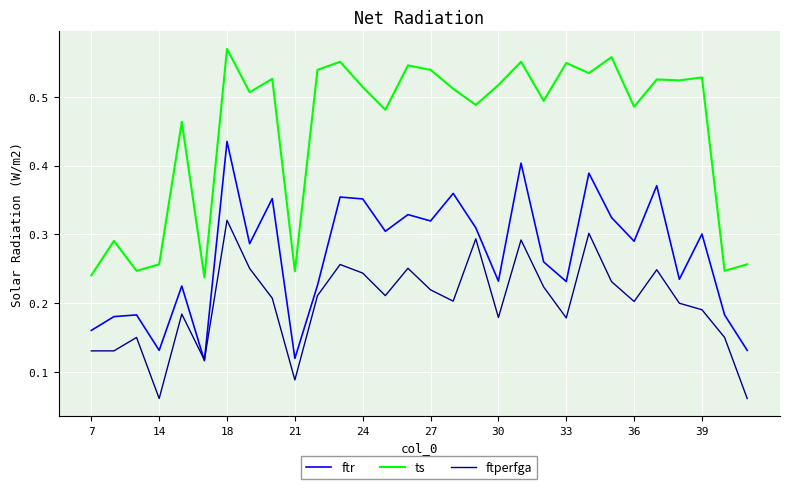

In ftperfga, how many points are higher than both neighbors (excluding endpoints)?

9